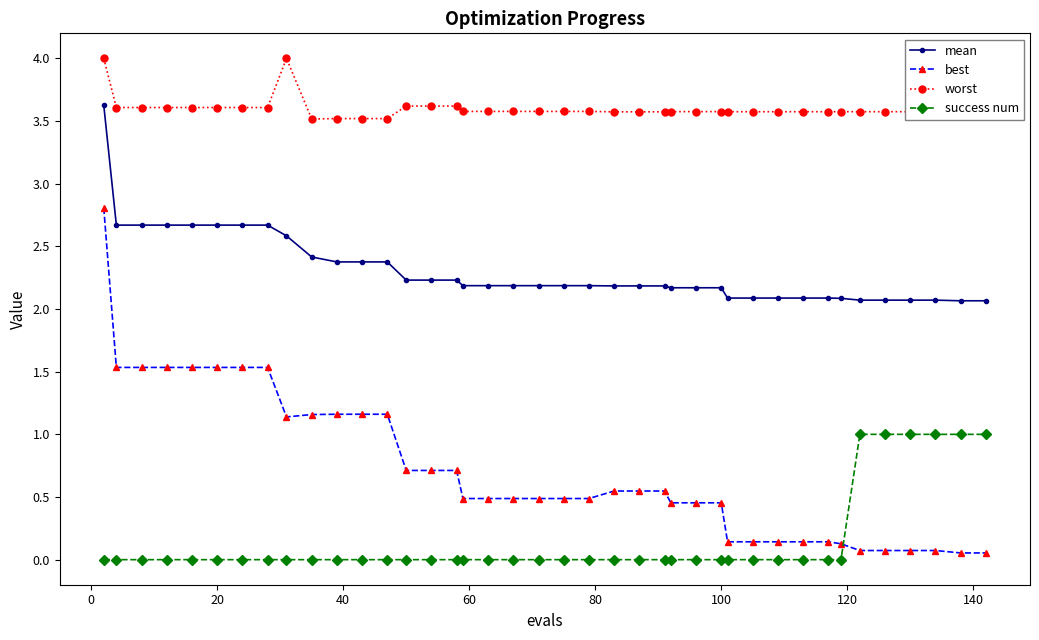

Which series has the largest total across all categories?

worst